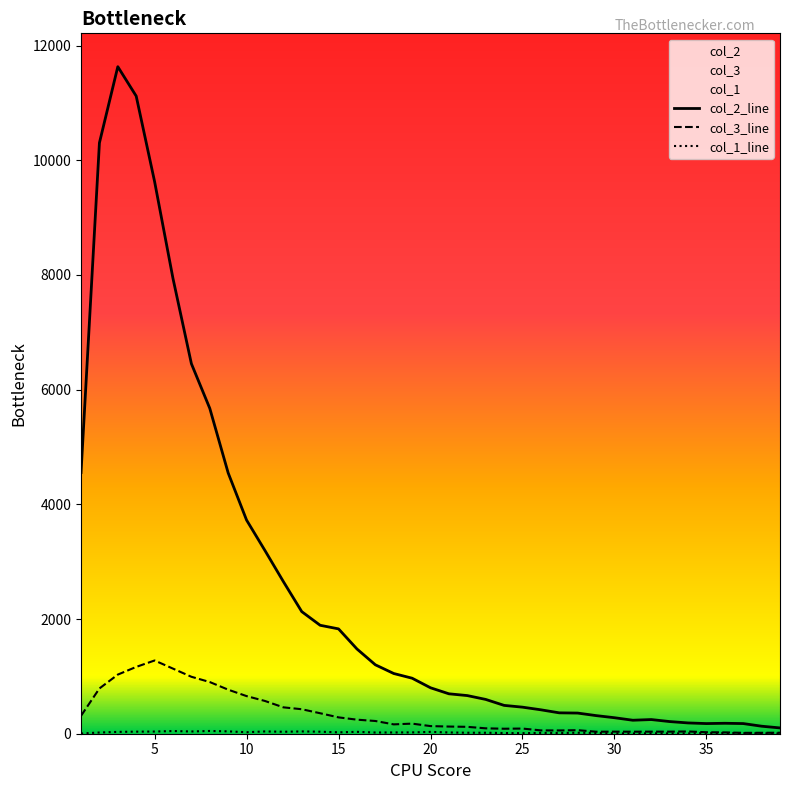

How many data points in col_1 are above 21?

18